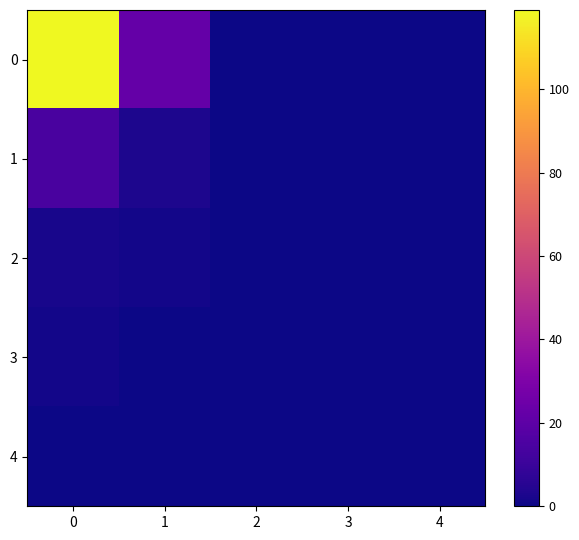

What is the spread (max minus min) of values at 0?

119